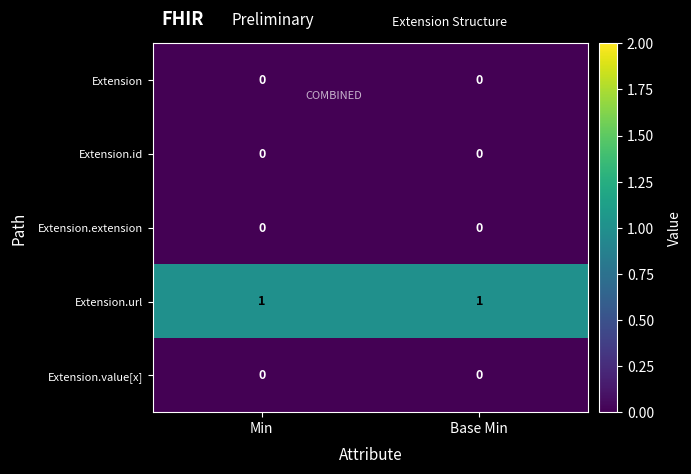

How many data points does each series have?

2